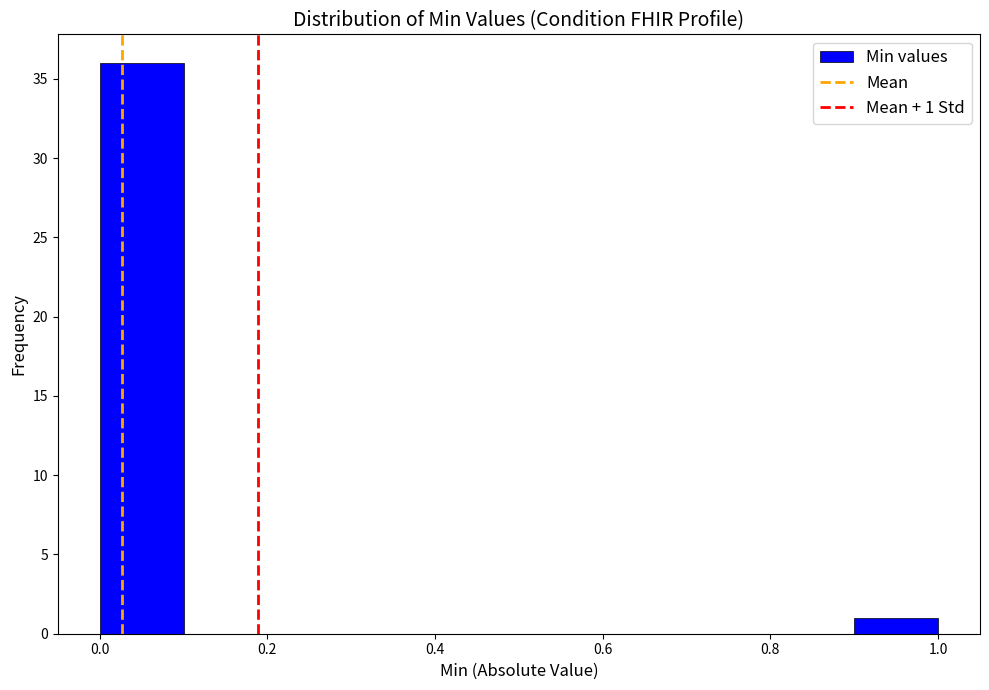

Over which range of the x-axis is the bar tallest?

0.0 to 0.1